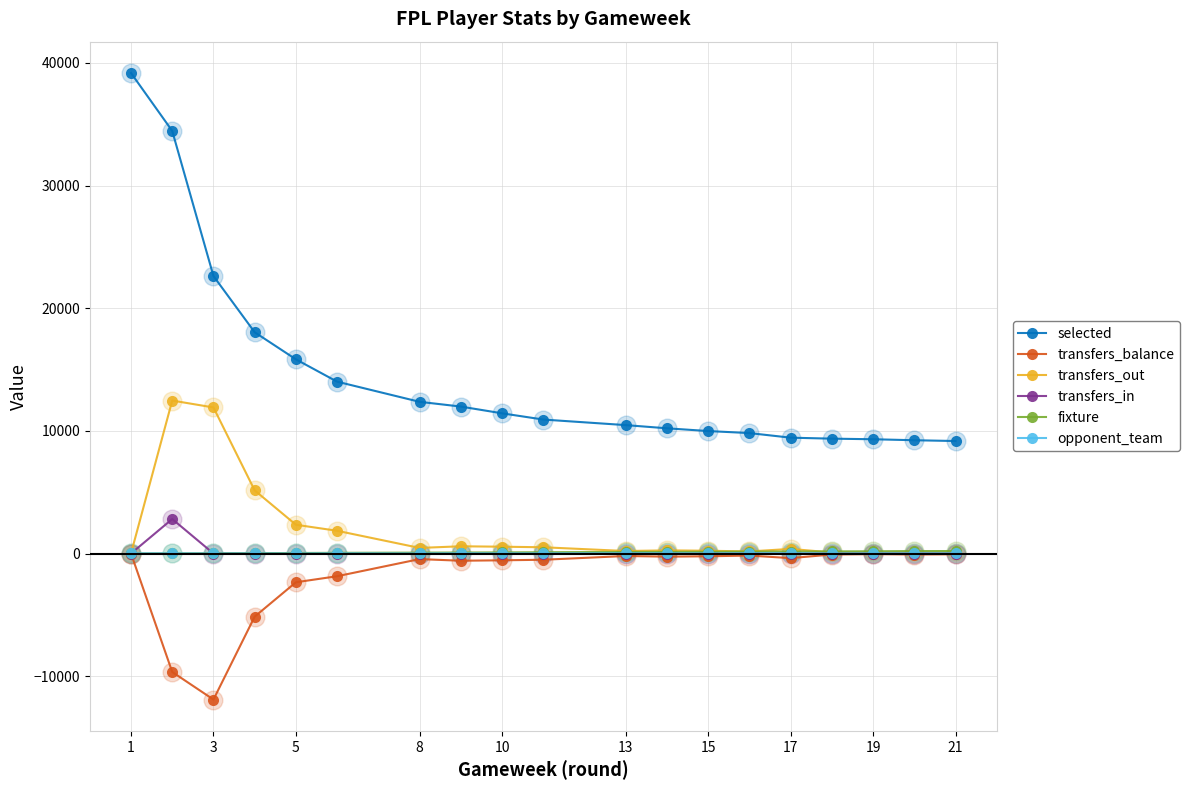

Which series has the largest range (max minus min)?

selected